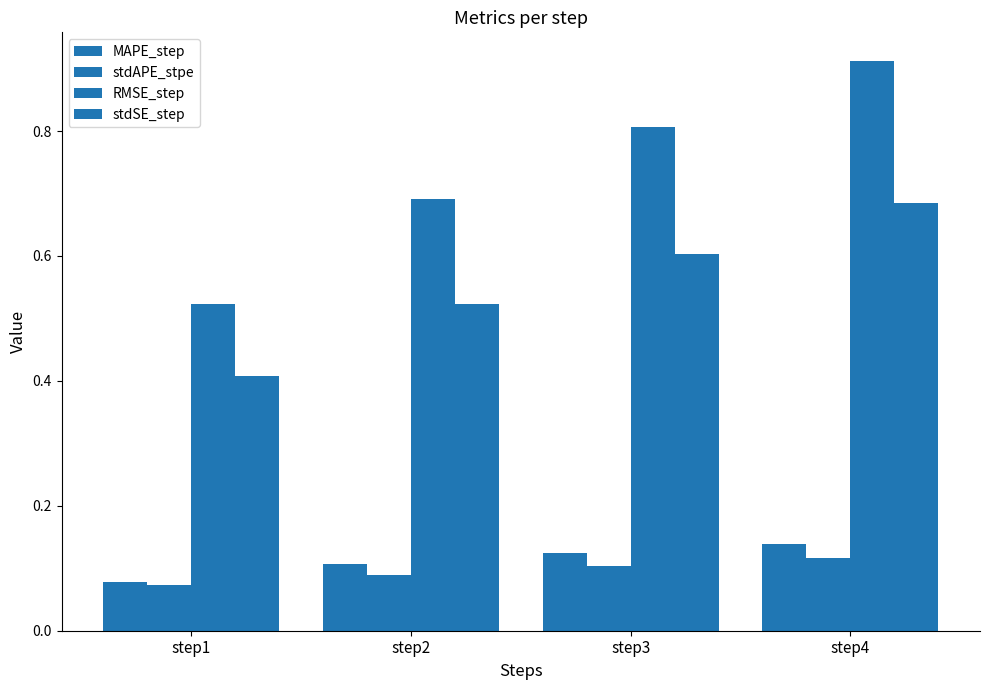

Does the chart contain any negative values?

No